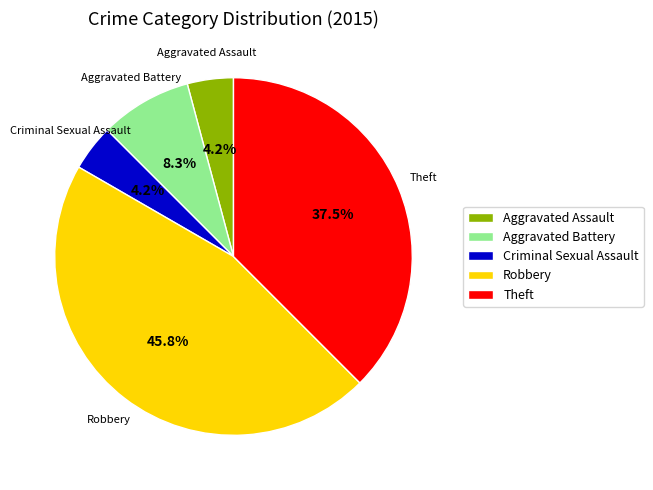

Is there any slice that represents more than half of the pie?

No